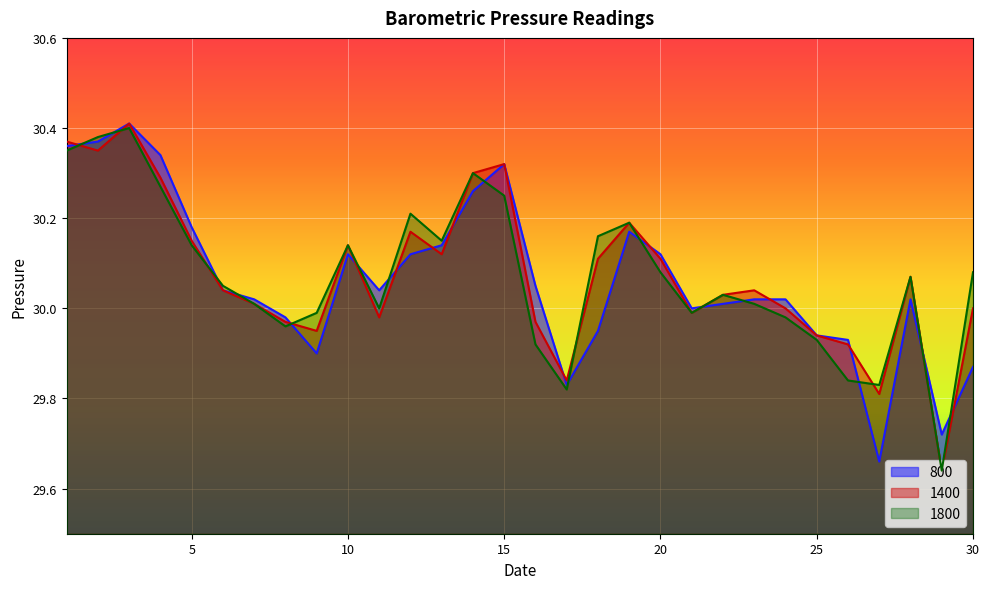

Rank the series at 16 from highest to lowest value.

800, 1400, 1800